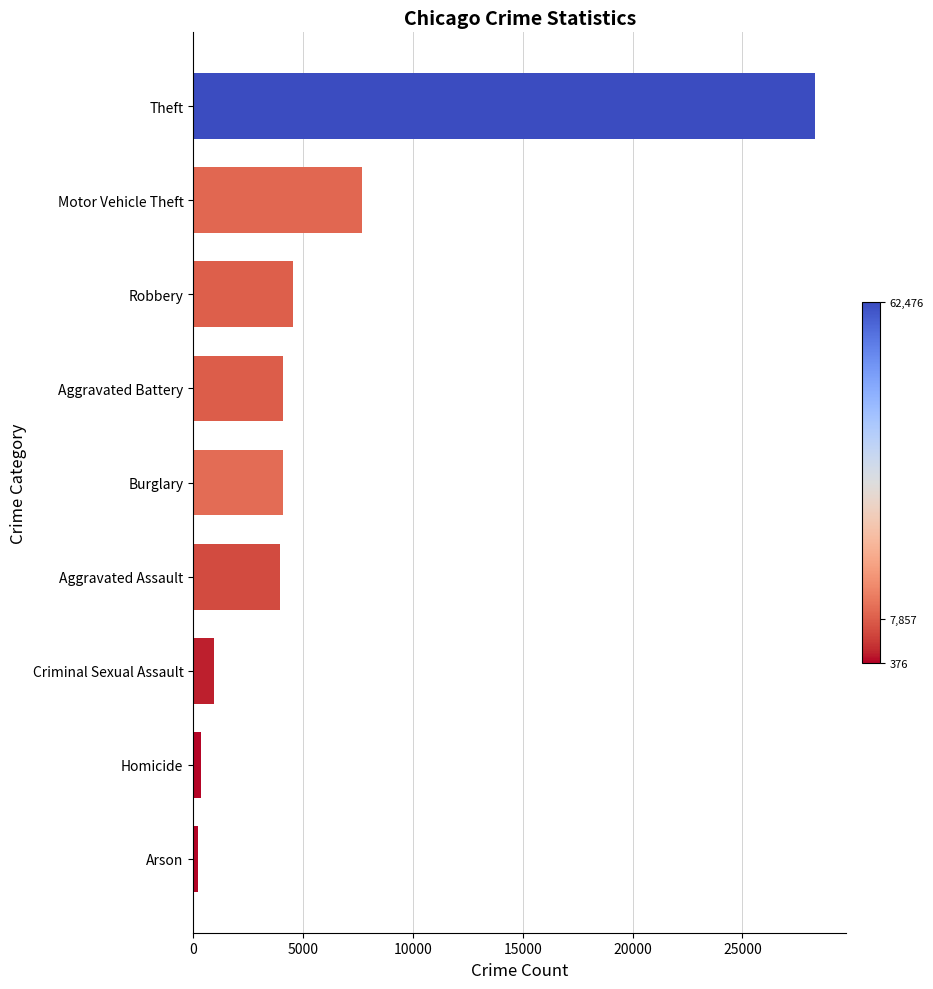

What is the sum of the values at Motor Vehicle Theft and Robbery?

12250